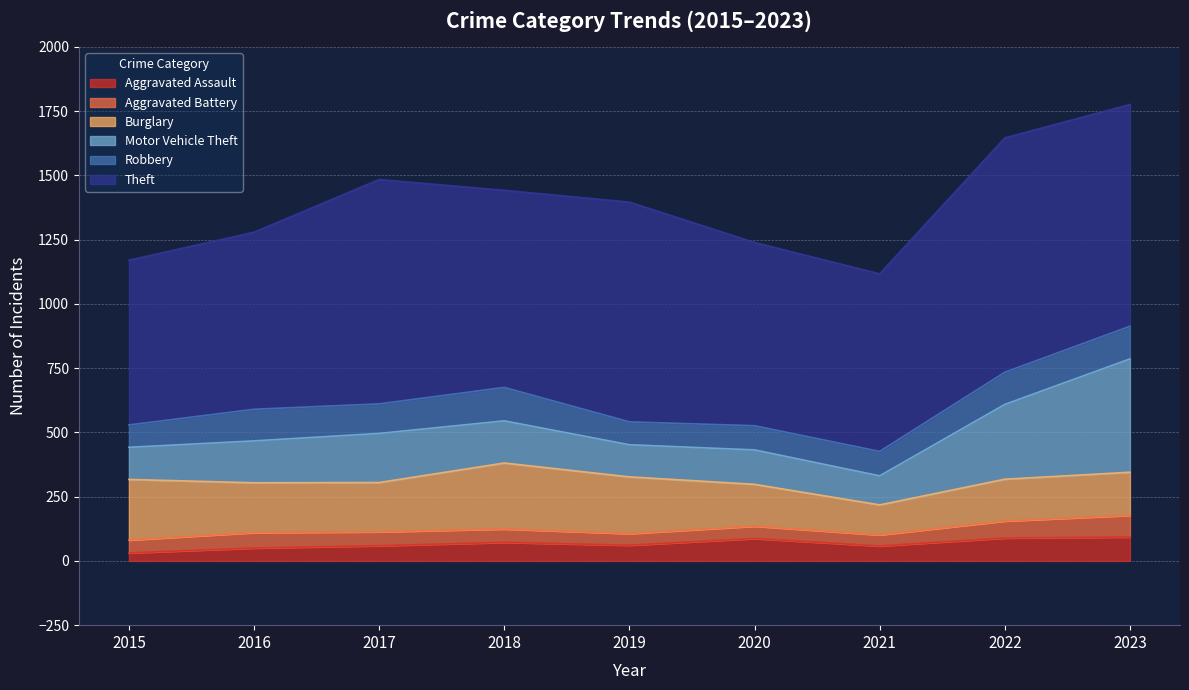

Reading left to right, list all the values displayed in this chart.

Aggravated Assault: 31	50	59	72	61	87	58	89	93
Aggravated Battery: 50	60	54	52	45	48	43	66	84
Burglary: 236	194	192	257	221	163	117	163	168
Motor Vehicle Theft: 125	163	191	164	125	134	113	291	441
Robbery: 87	123	115	130	89	94	95	125	127
Theft: 641	689	873	767	855	713	691	912	863